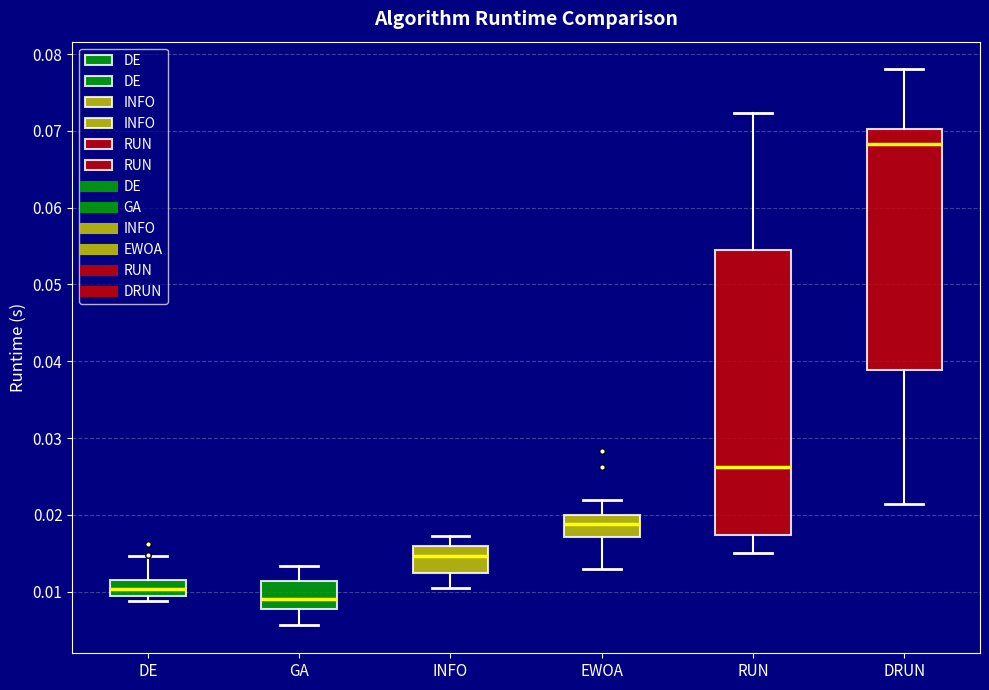

Reading left to right, transcribe this box plot: for each box, give where its median line is, the range the box spans, and where its two whiskers end, as read against the y-axis. The values are not printed on the chart, so give them approximately, as read against the axis.

DE: median 0.010, box 0.009 to 0.012, whiskers 0.009 (just below the box's lower edge) to 0.015
GA: median 0.009, box 0.008 to 0.011, whiskers 0.006 to 0.013
INFO: median 0.015, box 0.012 to 0.016, whiskers 0.011 to 0.017
EWOA: median 0.019, box 0.017 to 0.020, whiskers 0.013 to 0.022
RUN: median 0.026, box 0.017 to 0.055, whiskers 0.015 to 0.072
DRUN: median 0.068, box 0.039 to 0.070, whiskers 0.021 to 0.078